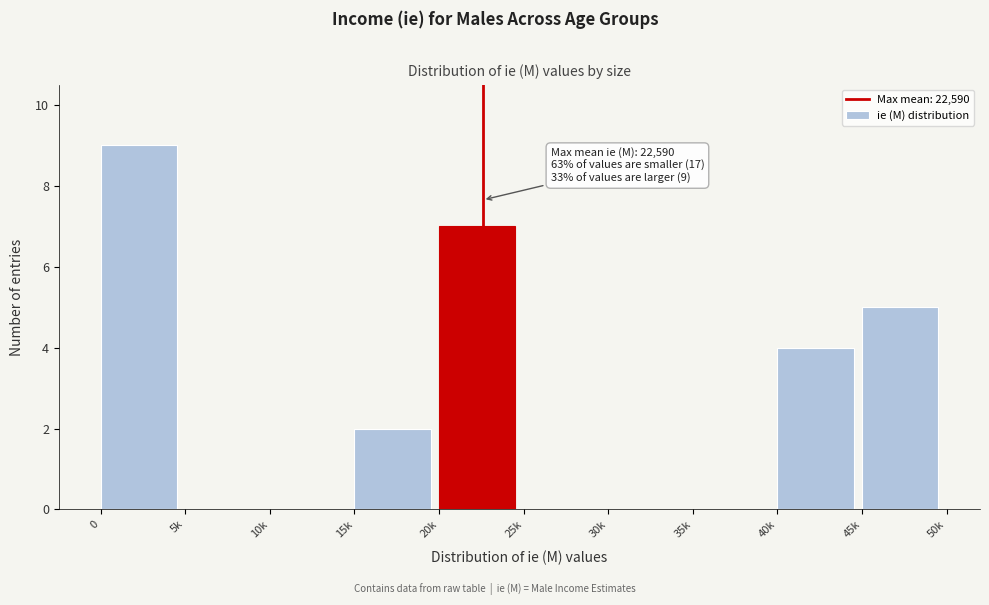

Reading left to right, what are all the values shown in this chart?

0=9	5k=0	10k=0	15k=2	20k=7	25k=0	30k=0	35k=0	40k=4	45k=5